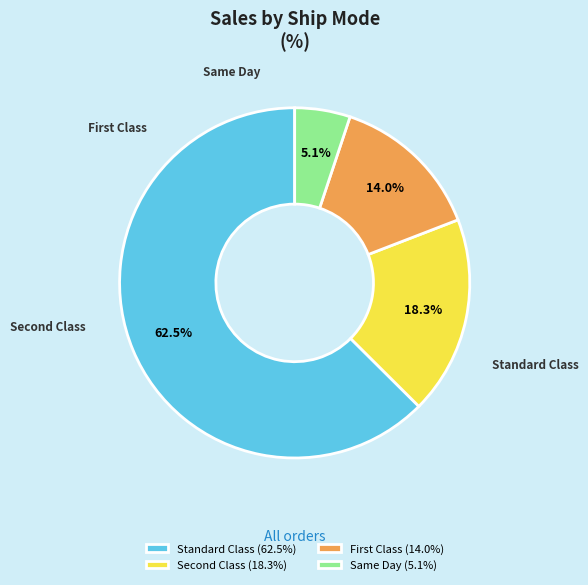

Count the number of slices in the pie.

4